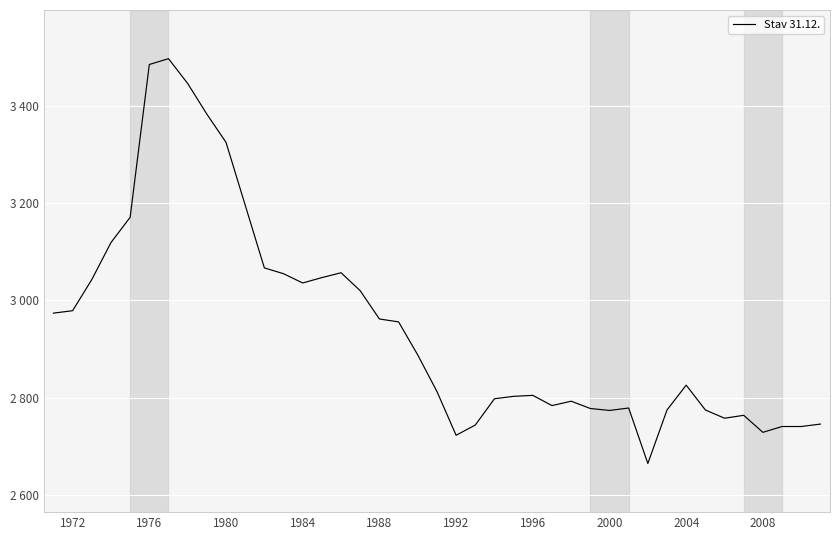

Where is the first local minimum?

1984